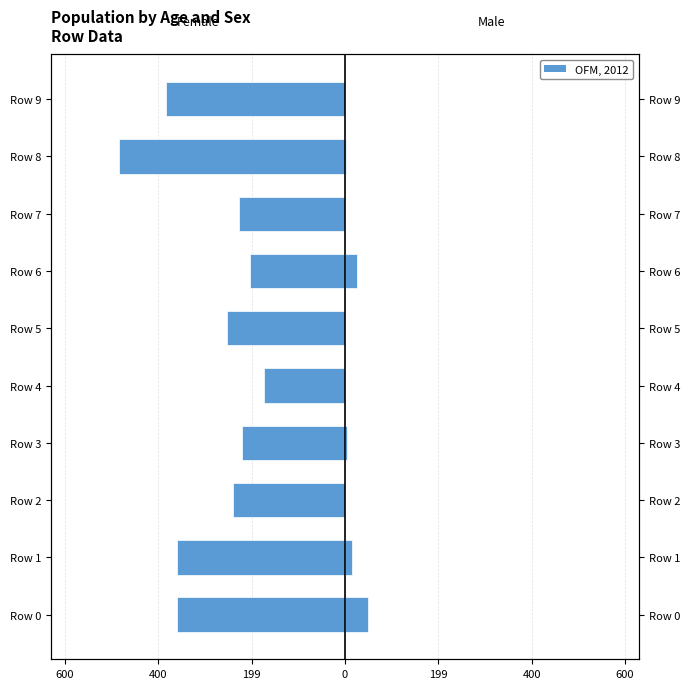

Reading left to right, what are all the values shown in this chart?

Female: -0.4	-0.4	-0.2	-0.2	-0.2	-0.3	-0.2	-0.2	-0.5	-0.4
Male: 0.0	0.0	0.0	0.0	0.0	0.0	0.0	0.0	0.0	0.0